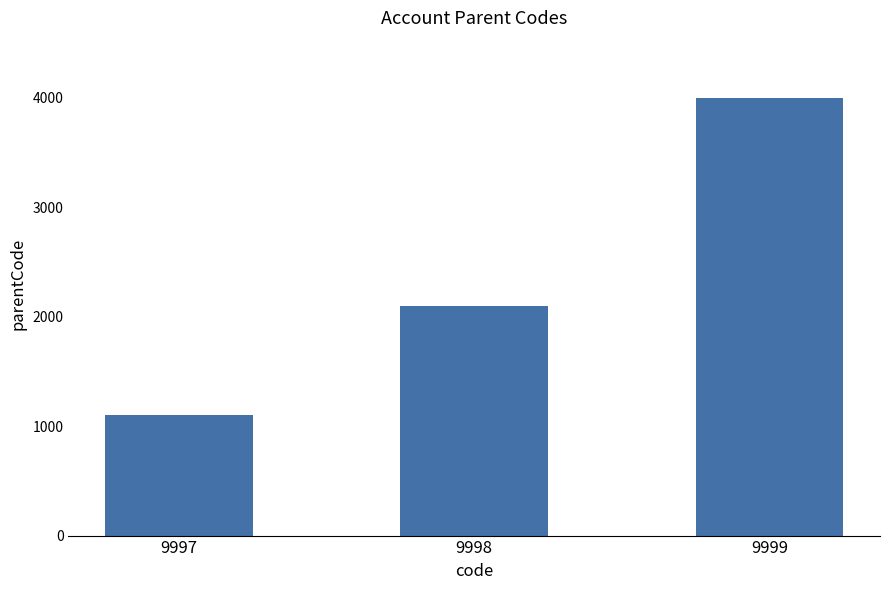

At which label is the value closest to 2550?

9998